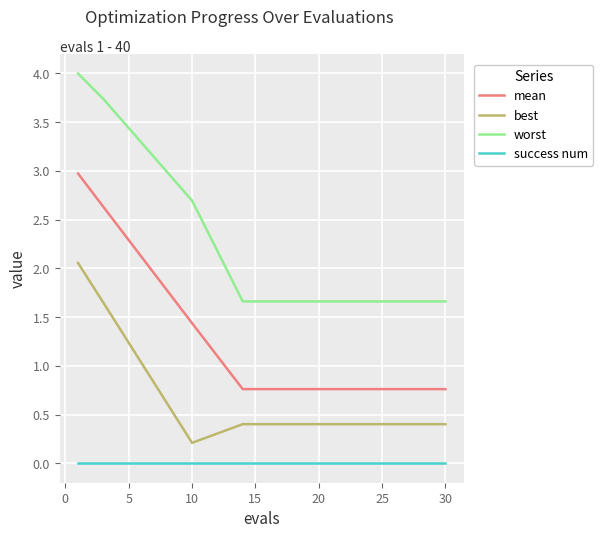

Which series has the largest total across all categories?

worst